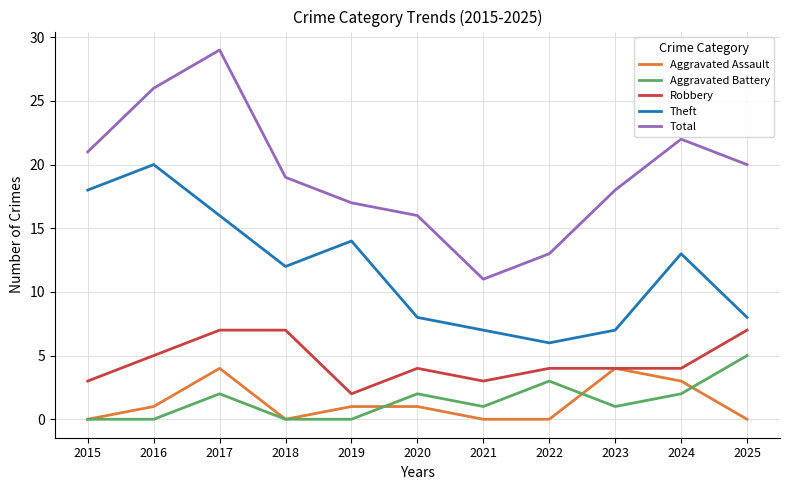

What is the greatest value displayed?

29